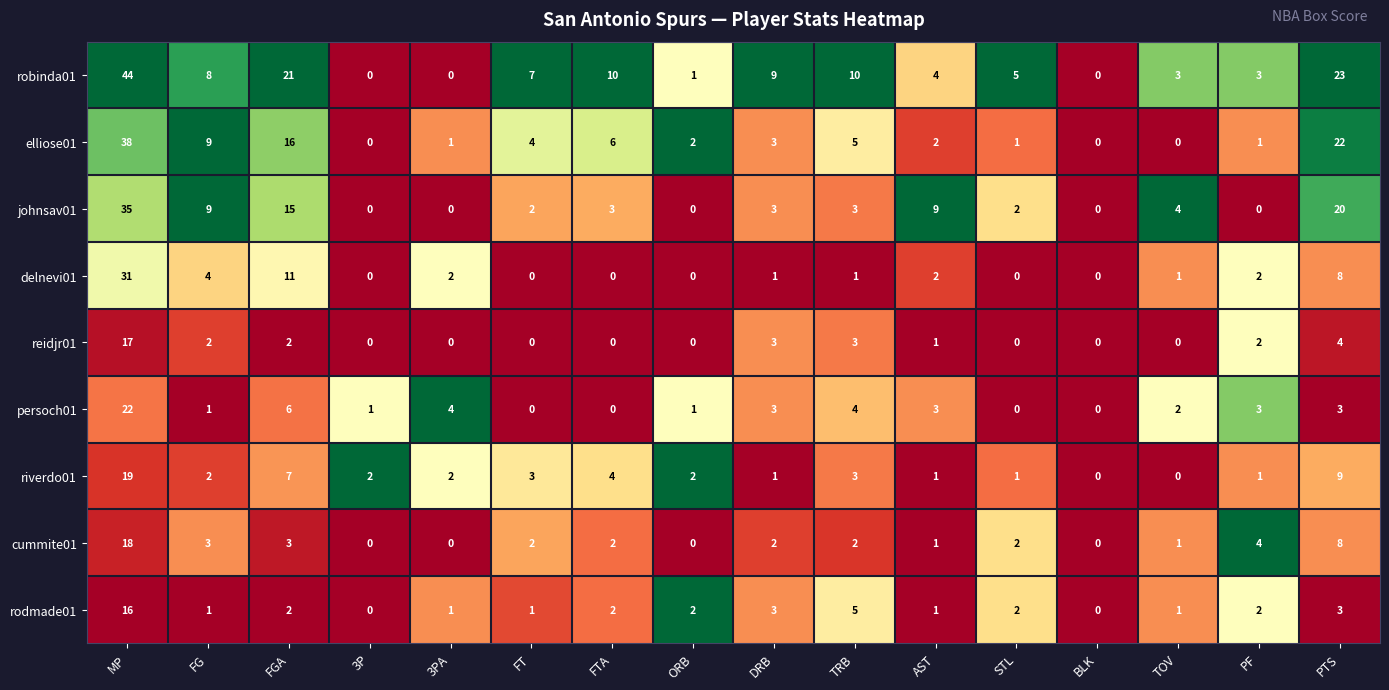

How many distinct data groups are displayed?

9